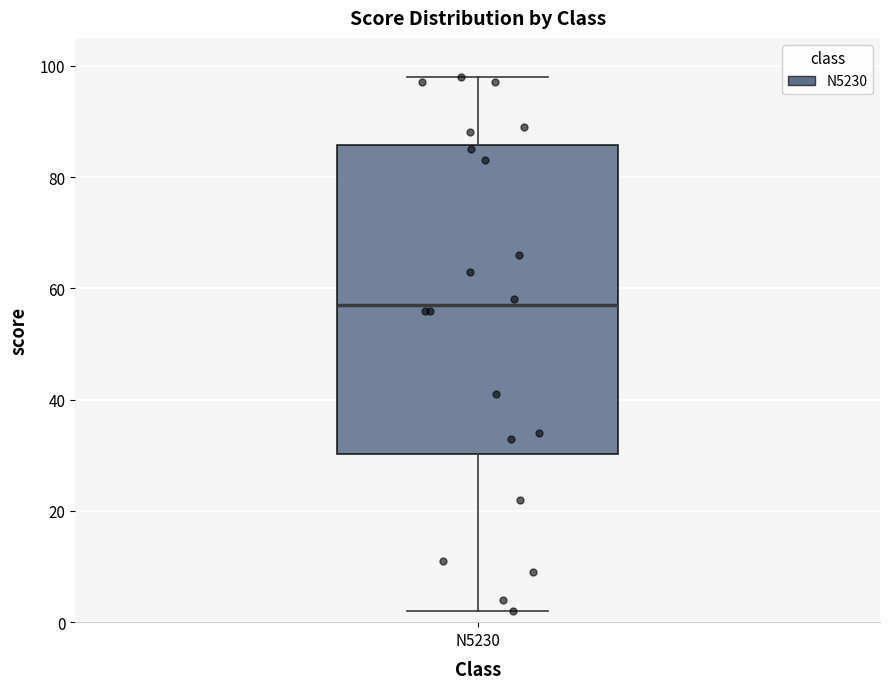

Transcribe this box plot: give where the median line is, the range the box spans, and where the two whiskers end, as read against the y-axis. The values are not printed on the chart, so give them approximately, as read against the axis.

median 58, box 30 to 86, whiskers 2 to 98